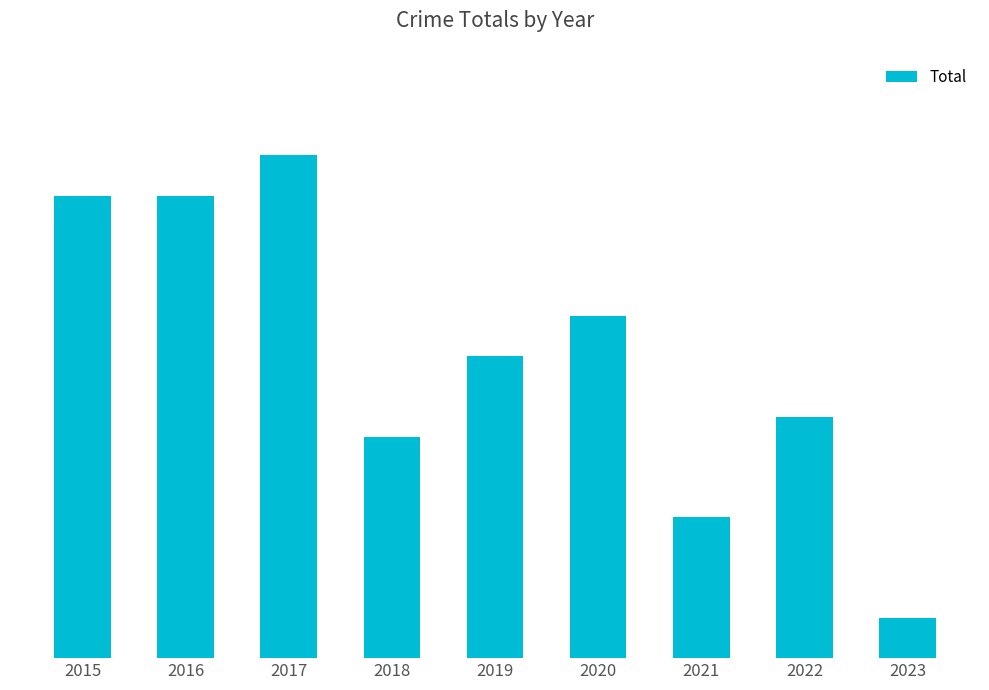

Rank the categories by value from lowest to highest.

2023, 2021, 2018, 2022, 2019, 2020, 2015, 2016, 2017